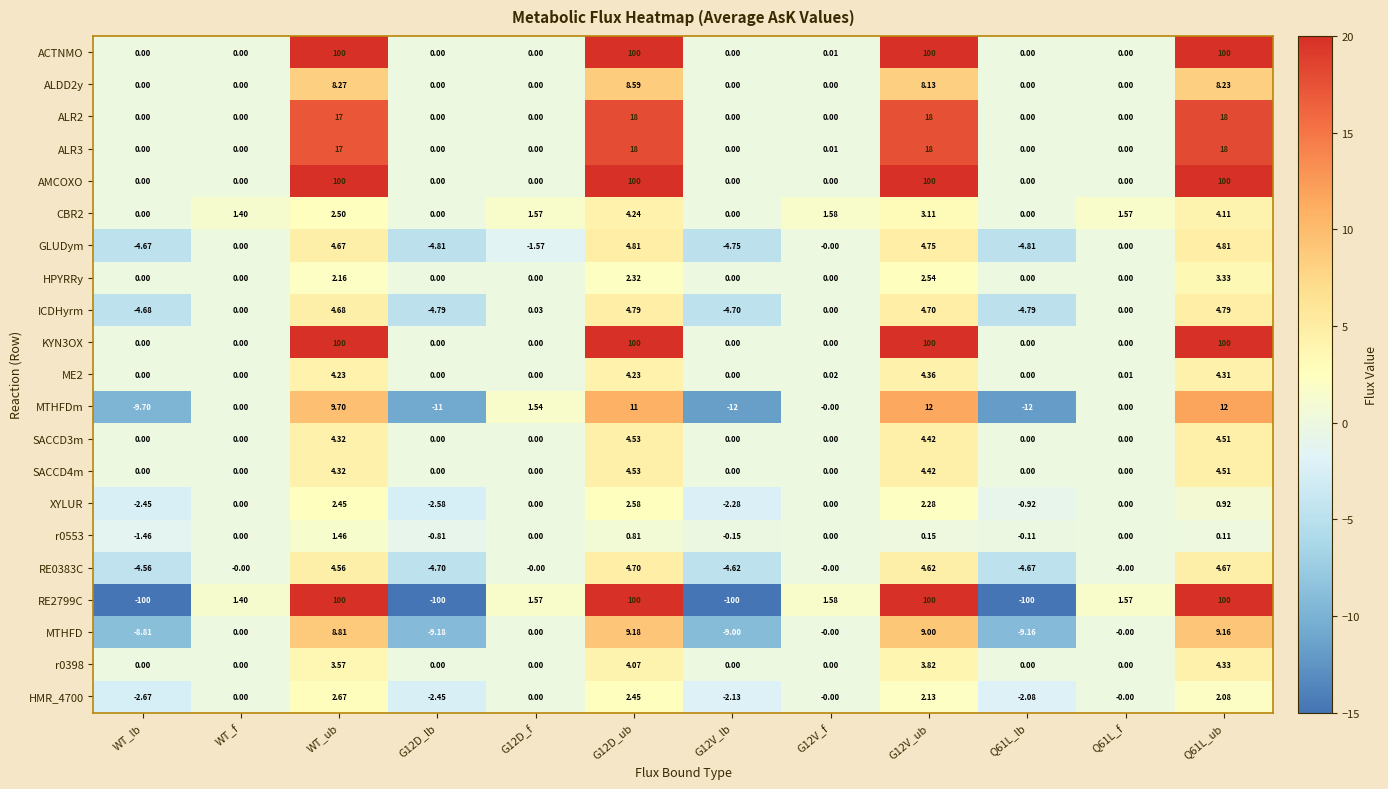

Is the value of CBR2 at G12D_f greater than the value of r0398 at Q61L_ub?

No